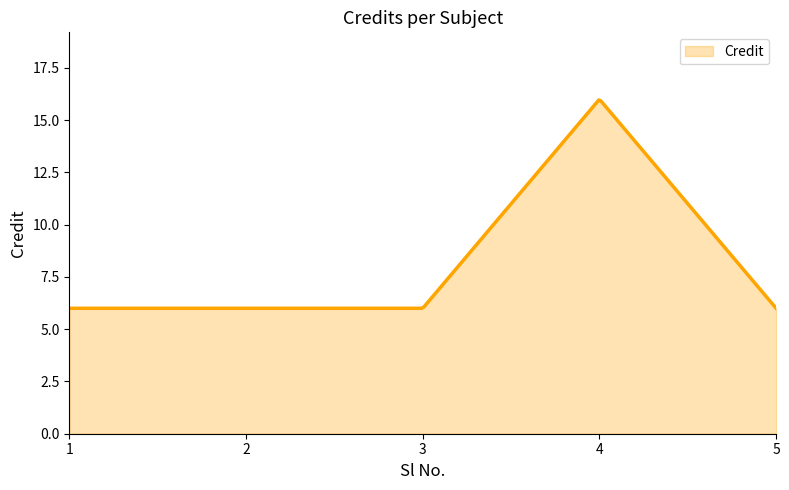

What is the difference between the maximum and minimum values?

10.0